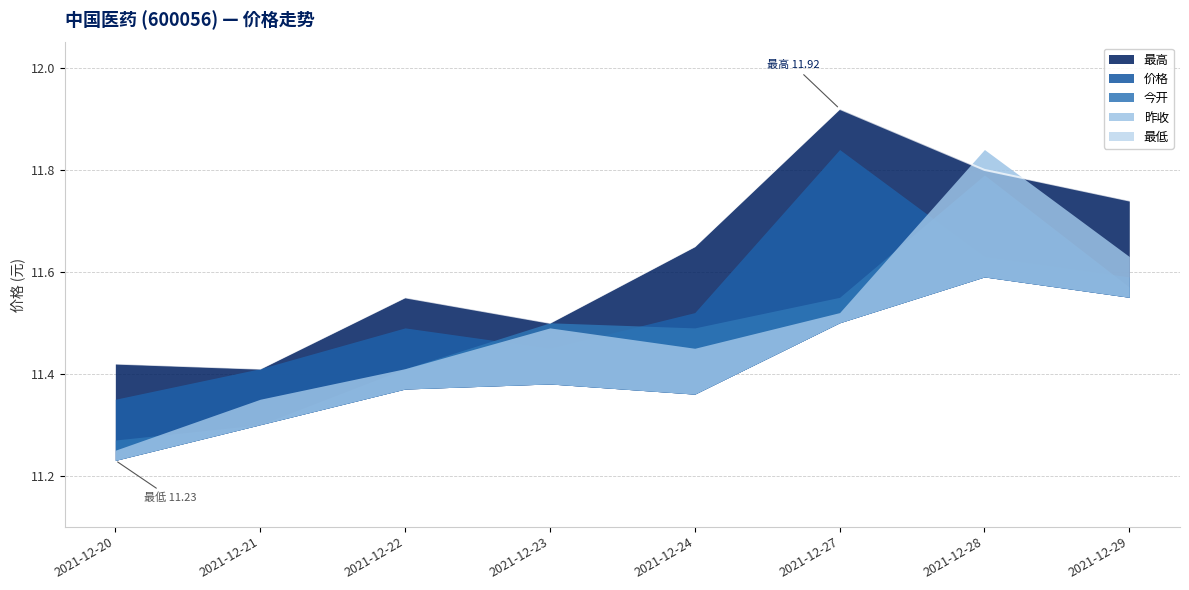

Which series has the widest spread of values?

昨收